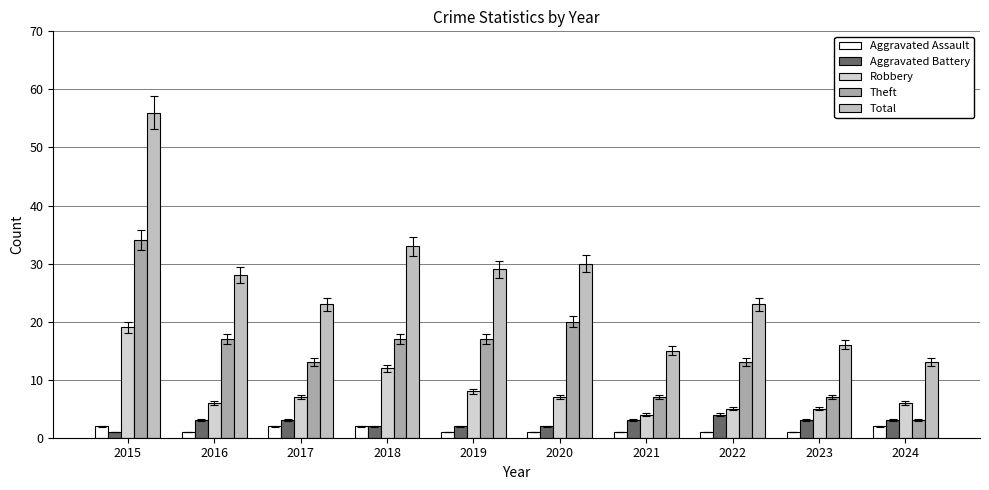

Which series has the largest range (max minus min)?

Total